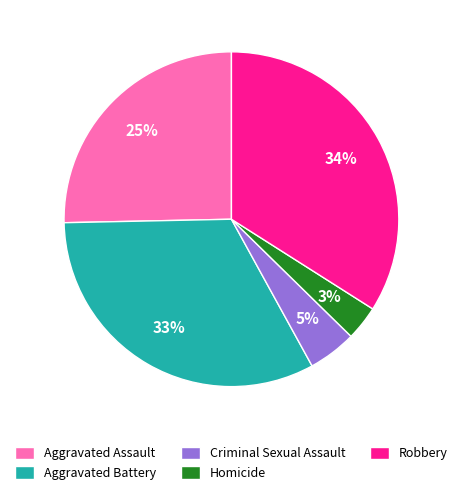

True or false: Robbery accounts for 23% of the total.

False